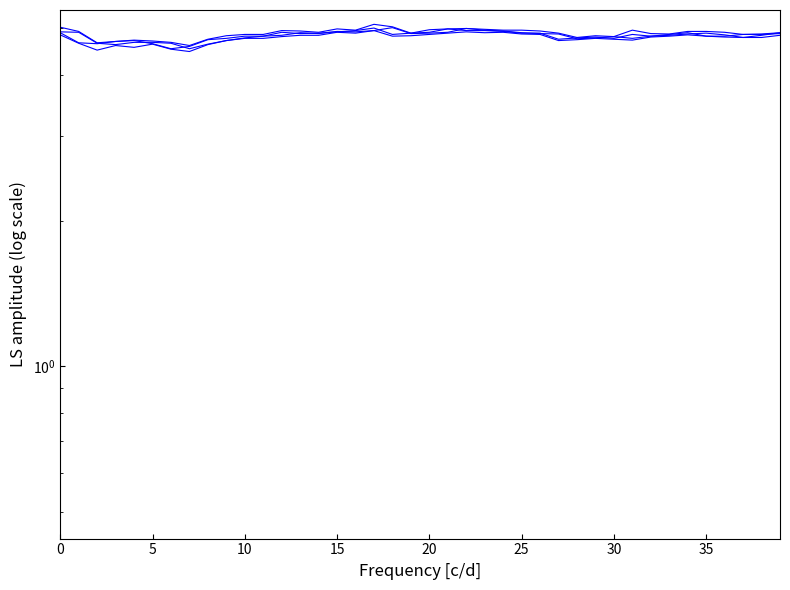

The value of open at 5 is 2.0. True or false?

False